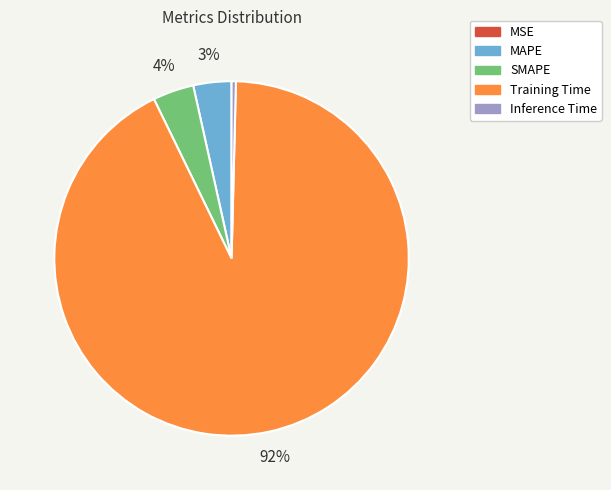

What percentage is the MAPE slice, to the nearest percent?

3%